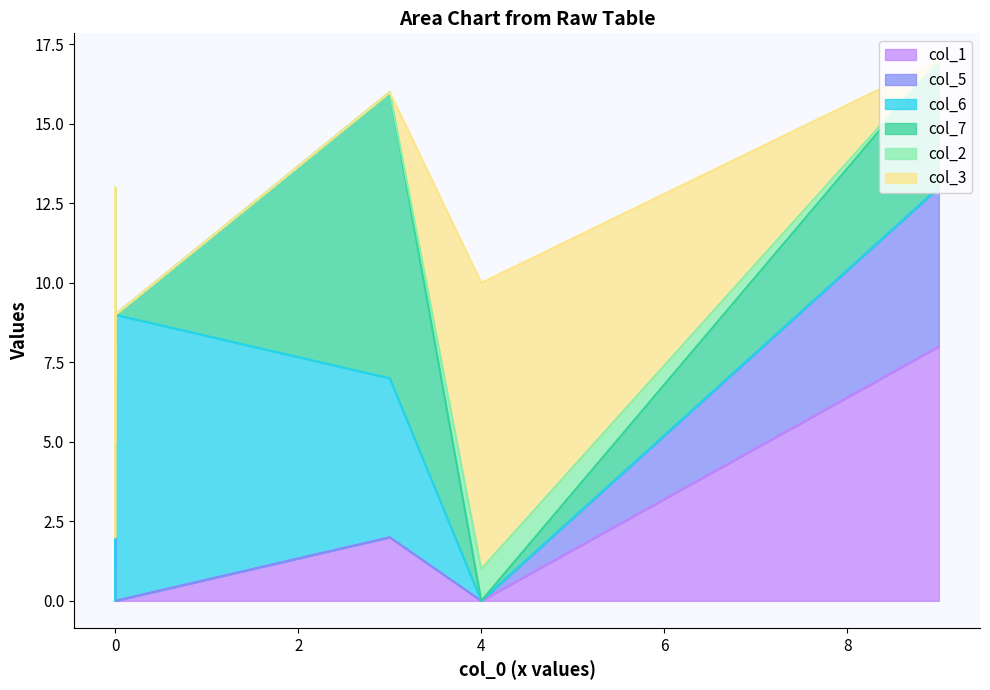

At which category is the sum across all series the highest?

9